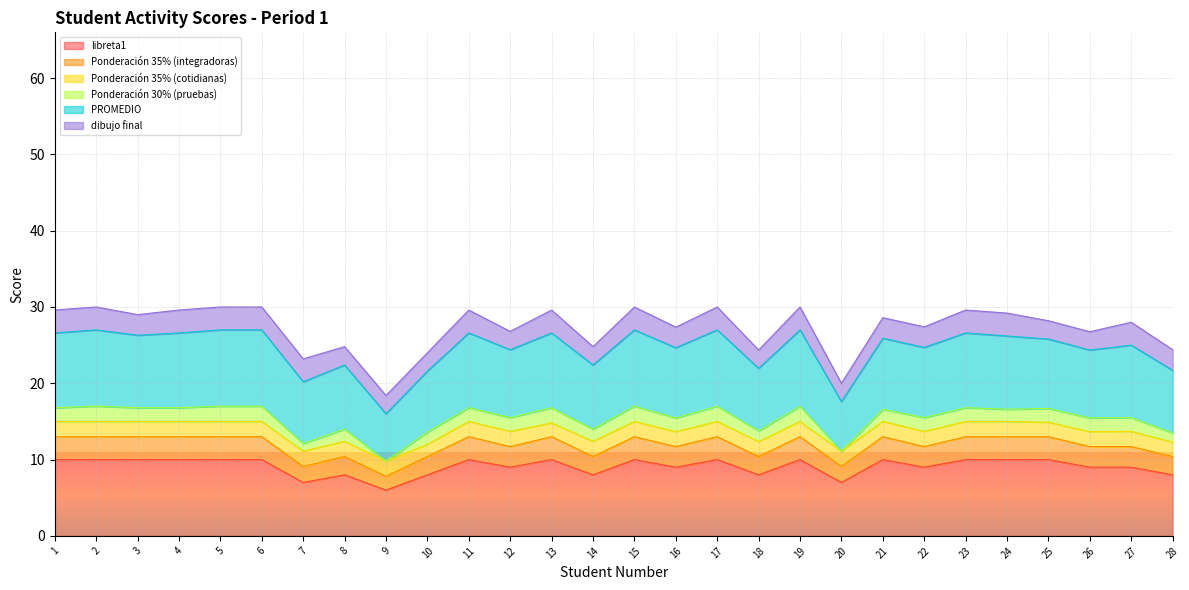

True or false: libreta1 has more than 2 interior local peaks.

True